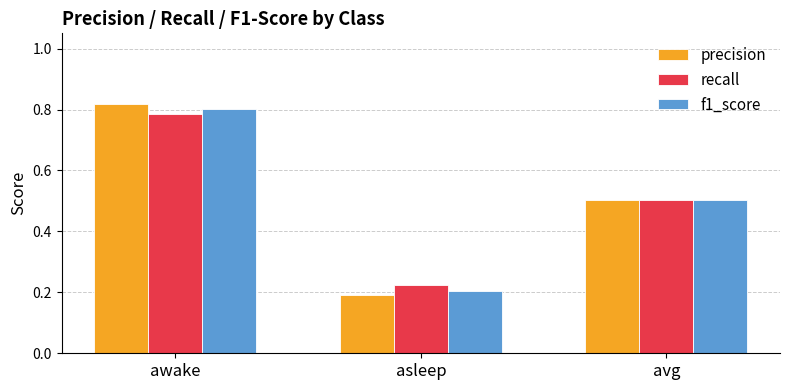

Does the chart contain stacked bars?

No